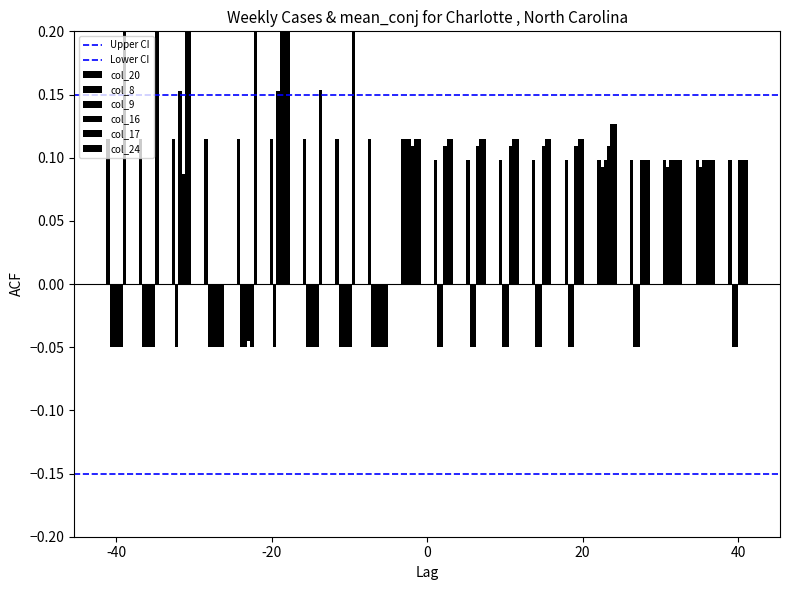

The value of Lower CI at -20 is -0.1. True or false?

True